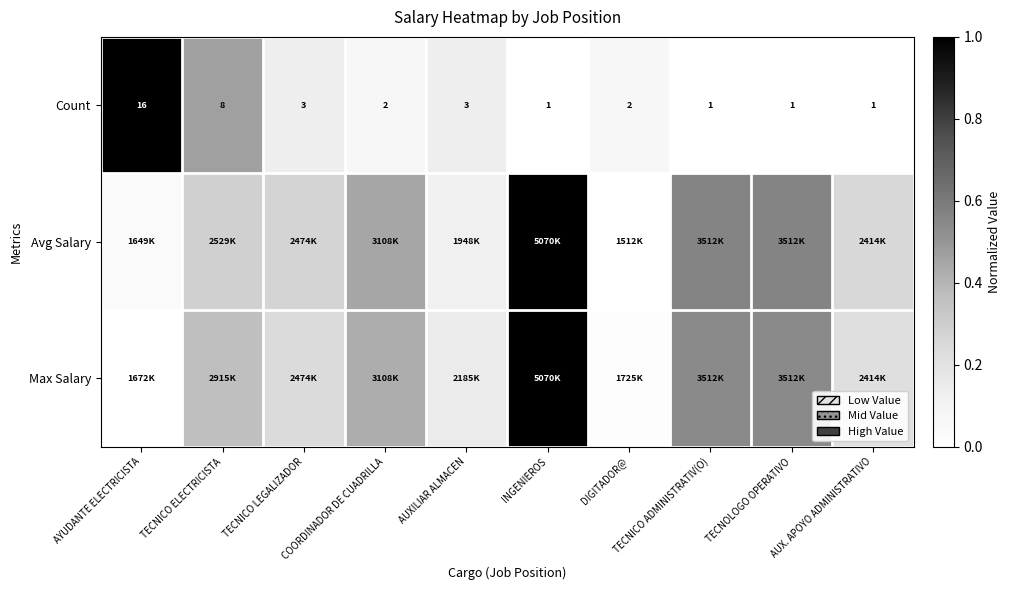

What is the difference between the highest and lowest values at TECNICO ADMINISTRATIV(O)?

0.6